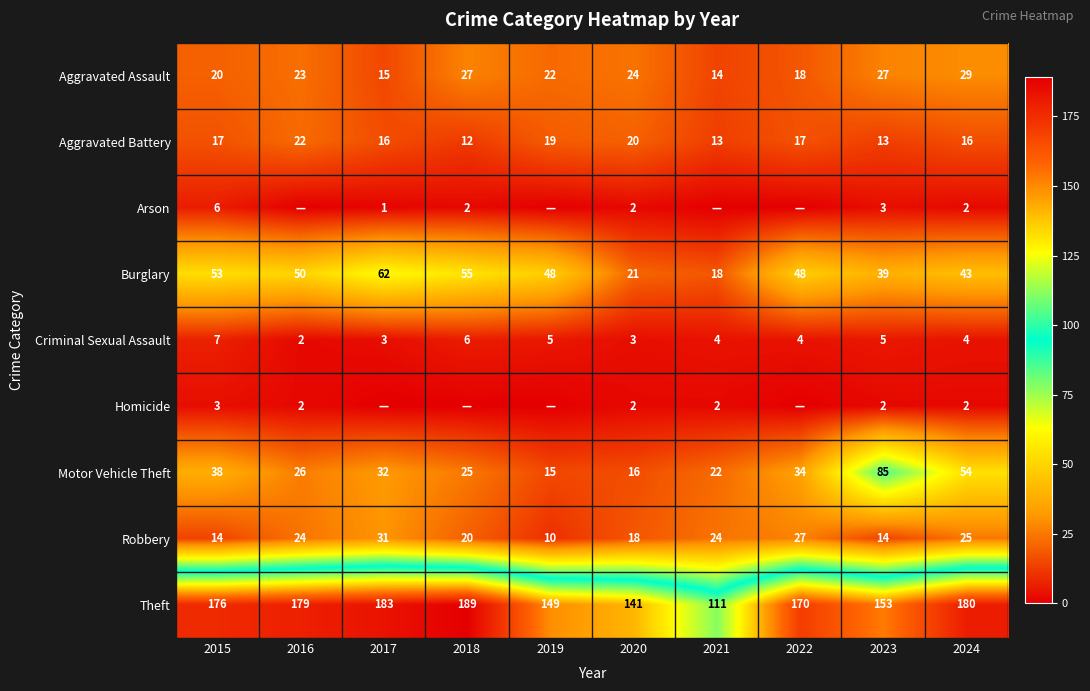

At which category does the chart reach its minimum across all series?

2016